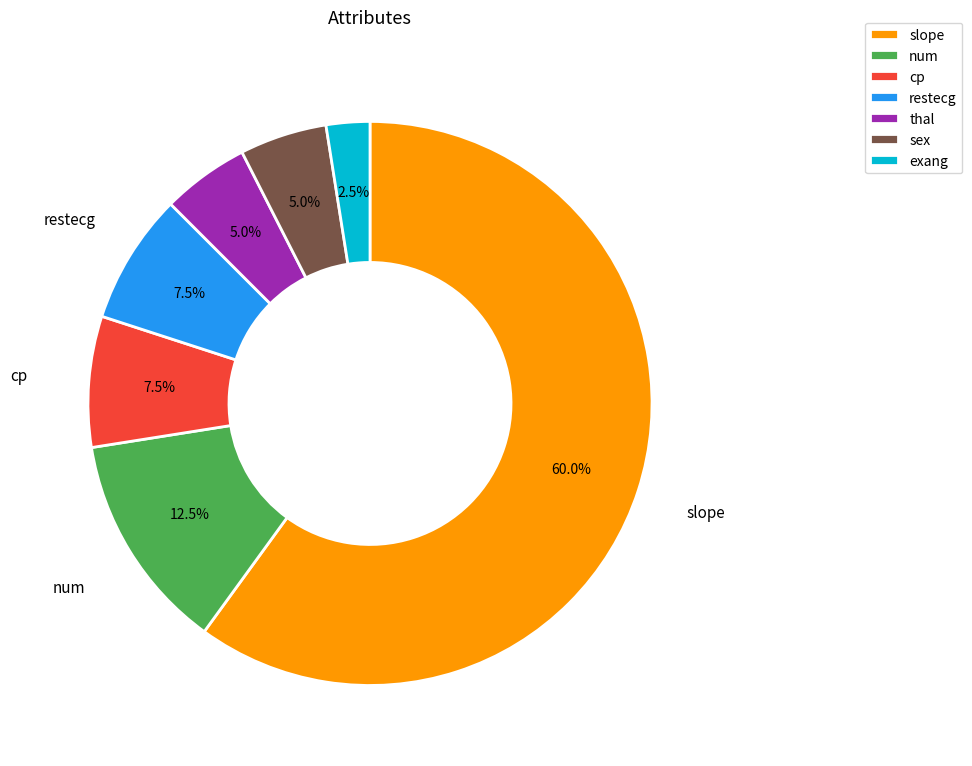

What is the majority slice?

slope